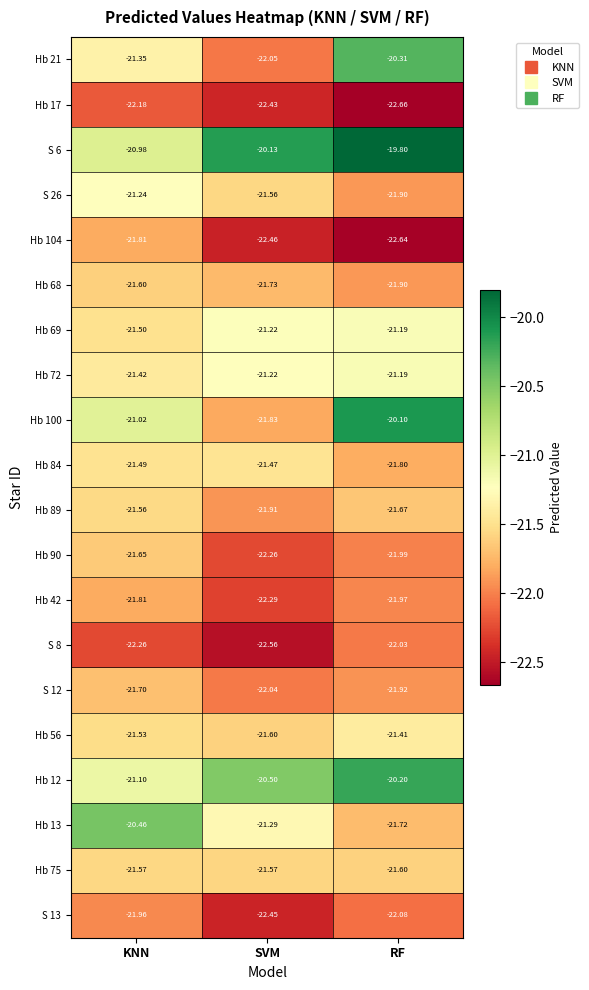

Which series has the widest spread of values?

Hb 21